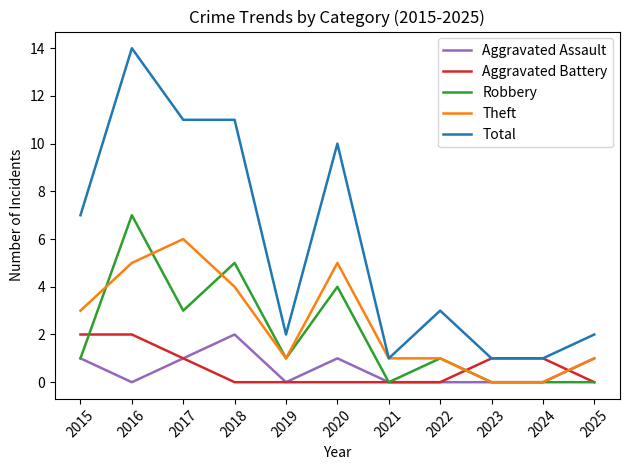

What is the difference between the maximum and second lowest values in the Robbery series?

7